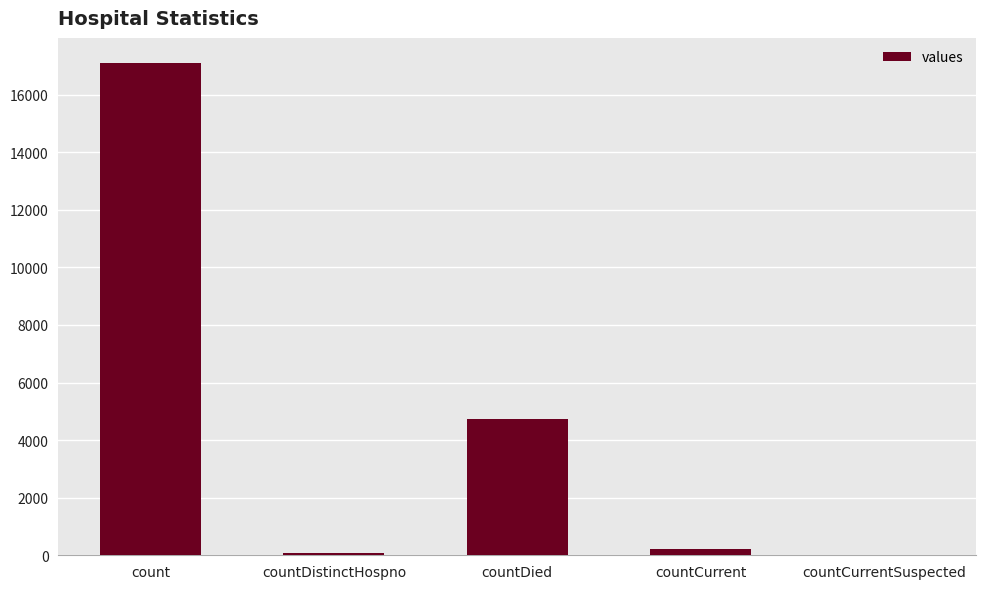

Is it true that the value at countCurrentSuspected is 0?

True